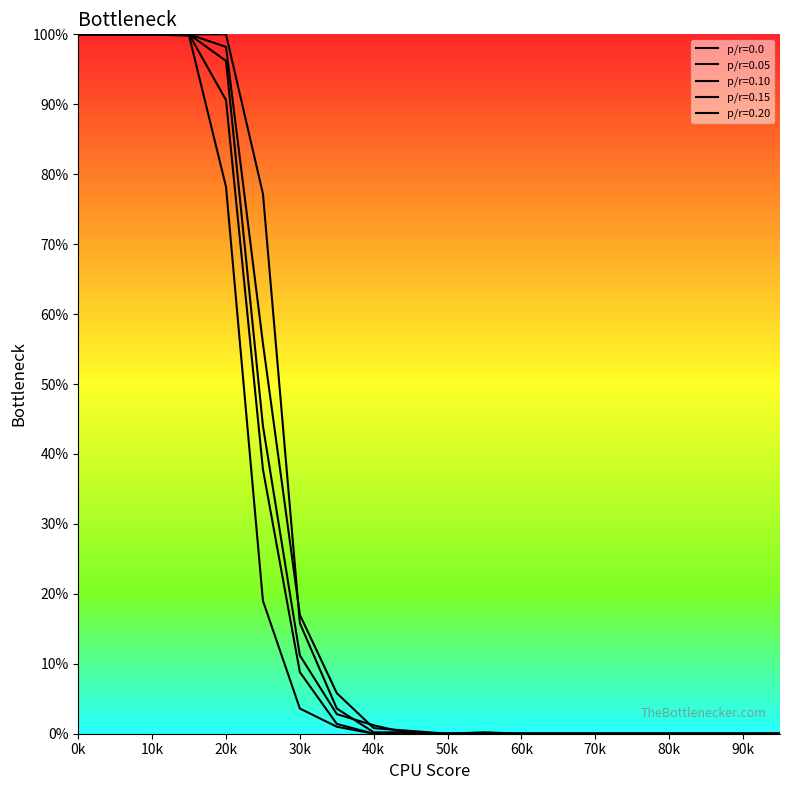

How many interior local peaks does the p/r=0.20 series have?

1